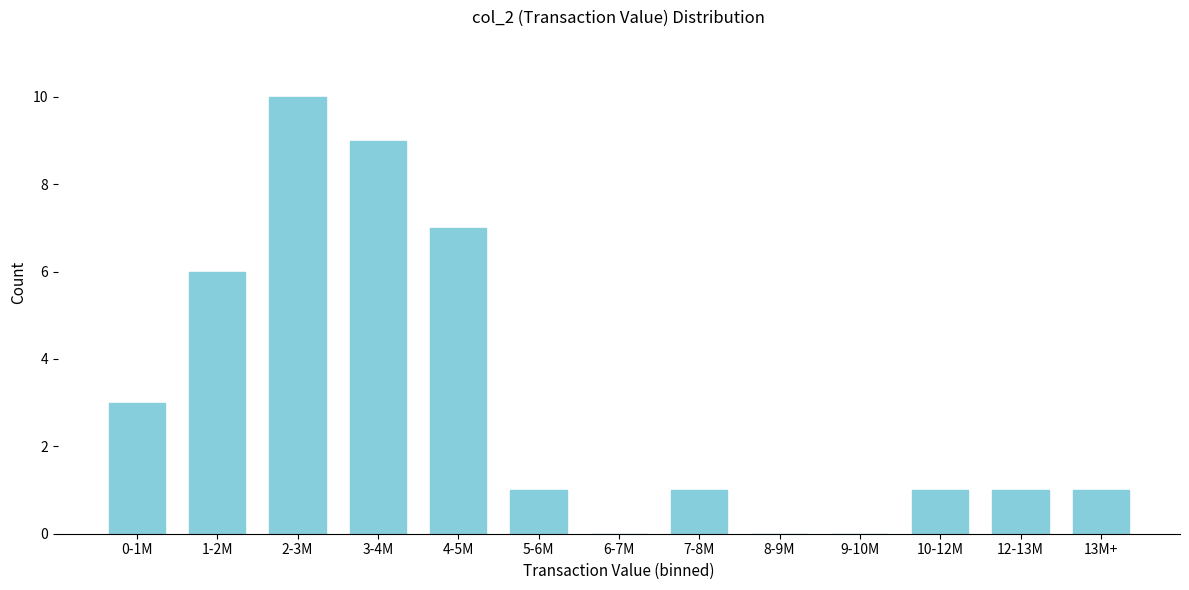

Reading left to right, what are all the values shown in this chart?

0-1M=3	1-2M=6	2-3M=10	3-4M=9	4-5M=7	5-6M=1	6-7M=0	7-8M=1	8-9M=0	9-10M=0	10-12M=1	12-13M=1	13M+=1